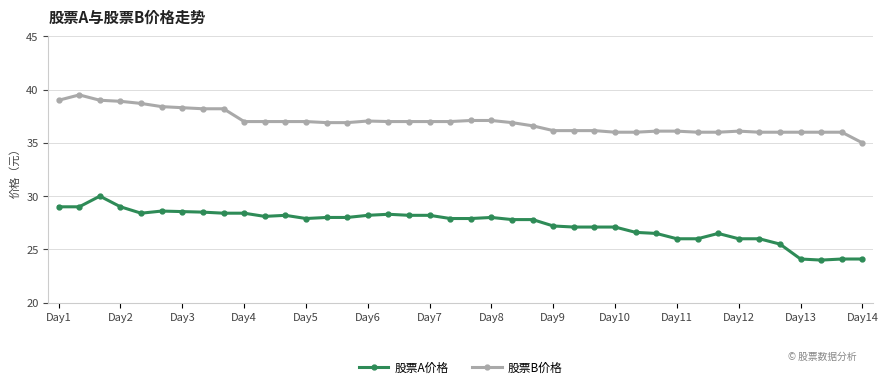

What is the value of the 股票B价格 point at the 11th from the left?

37.0